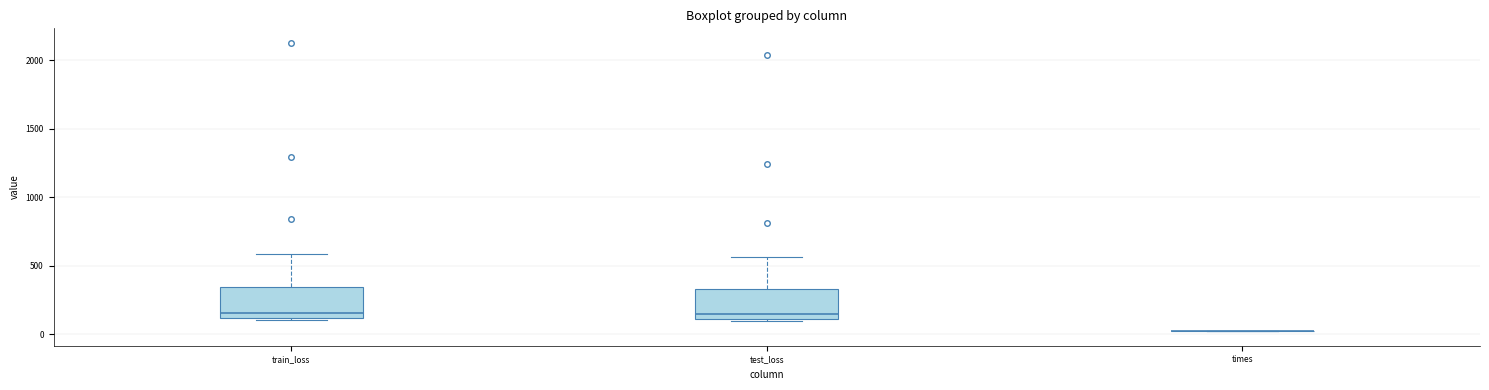

Where does the median line of the box for test_loss sit on the y-axis? The values are not printed on the chart, so give them approximately, as read against the axis.

150